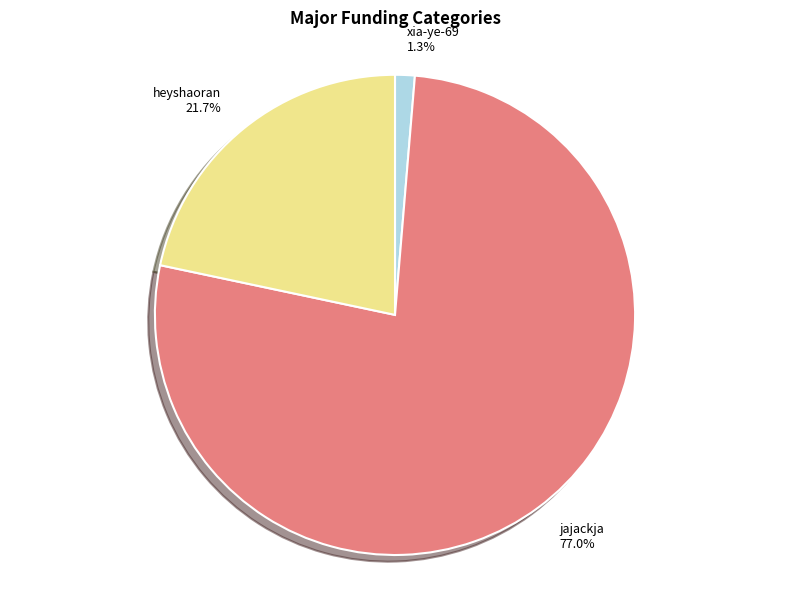

Which category has the smallest portion of the pie?

xia-ye-69